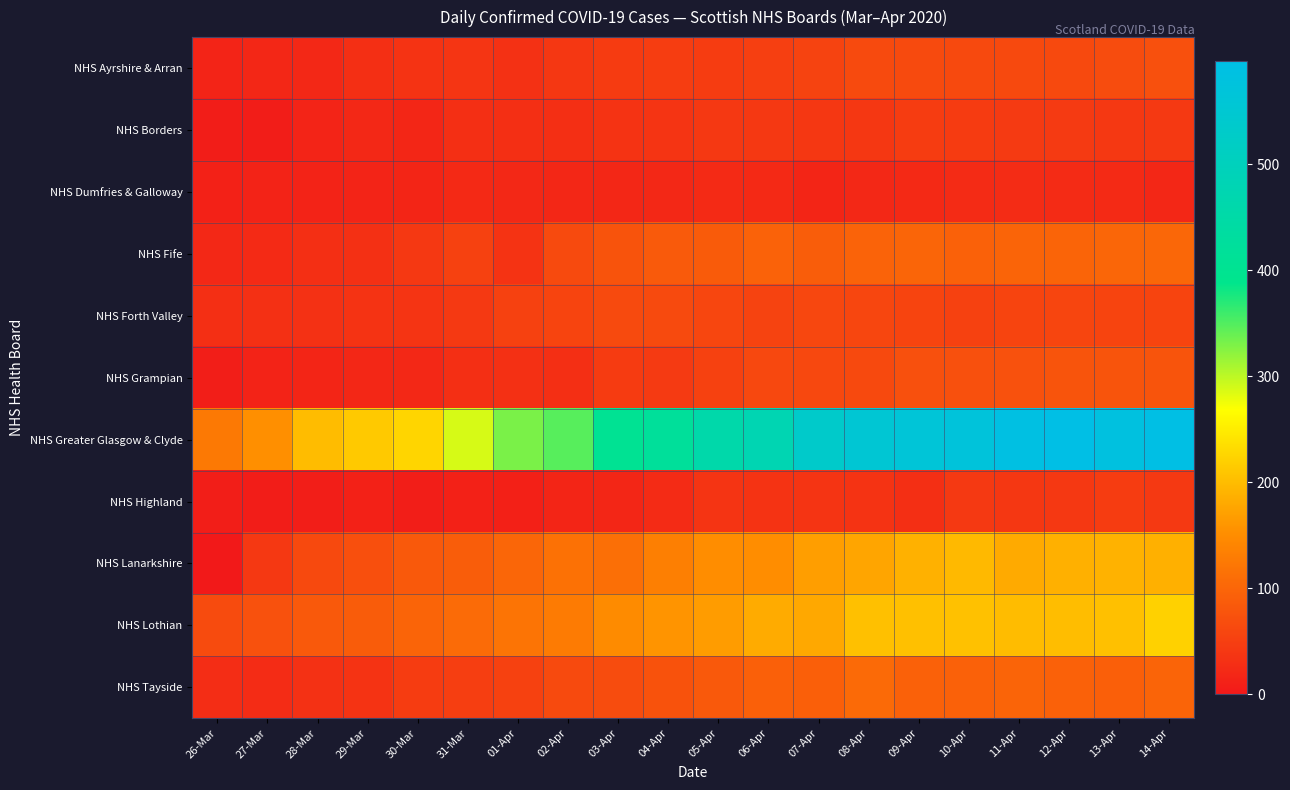

What is the spread (max minus min) of values at 10-Apr?

547